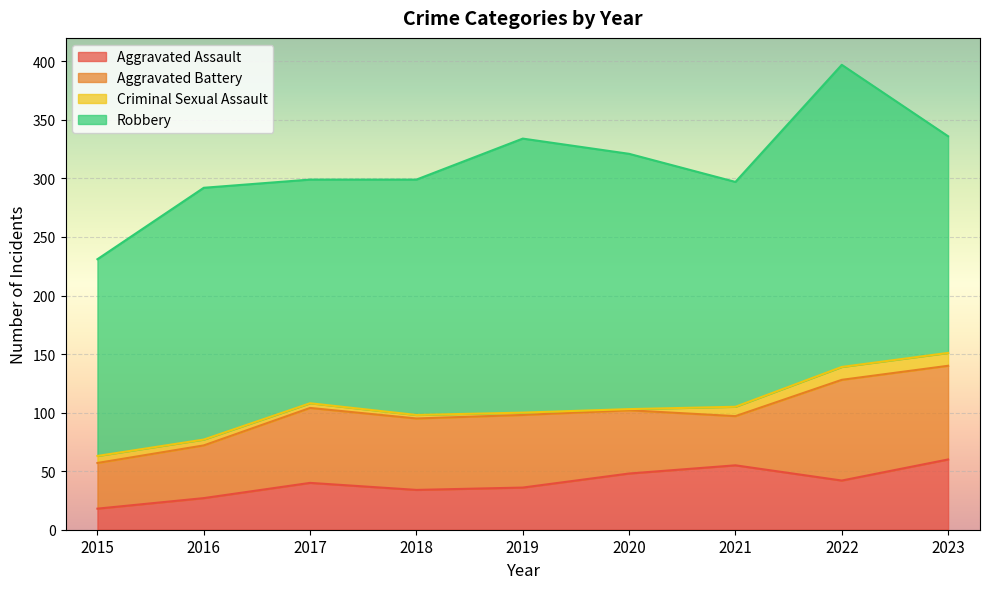

True or false: Criminal Sexual Assault has a value of 9 at 2015.

False